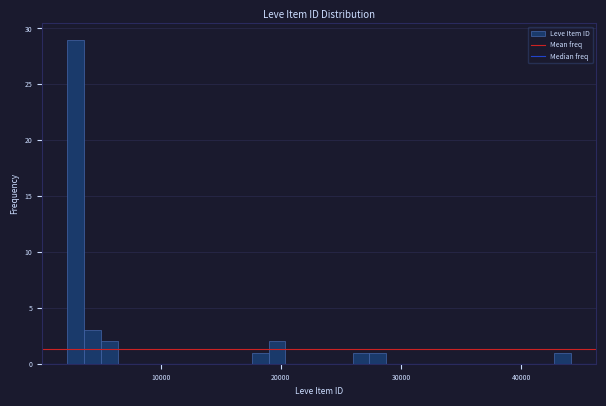

Around what value on the x-axis is the tallest bar? Give the approximate position of its centre, as read against the axis.

3000